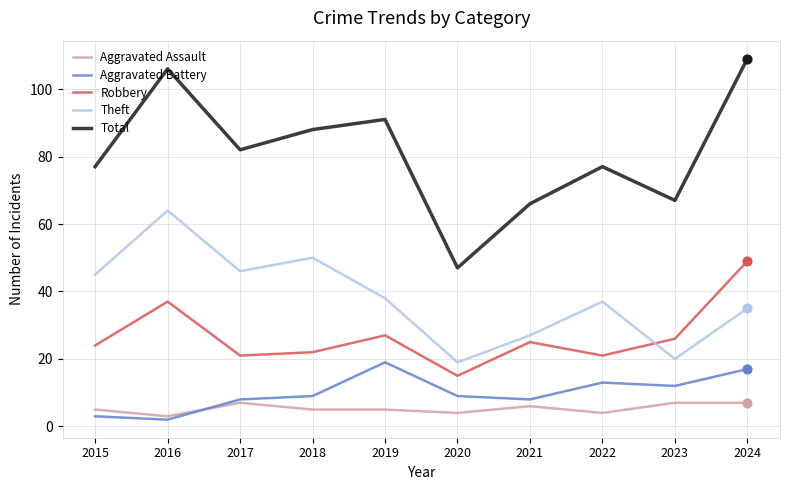

At which category is the sum across all series the highest?

2024